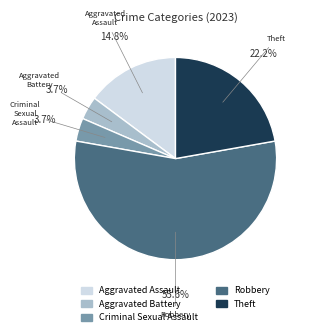

How many slices are in this pie chart?

5